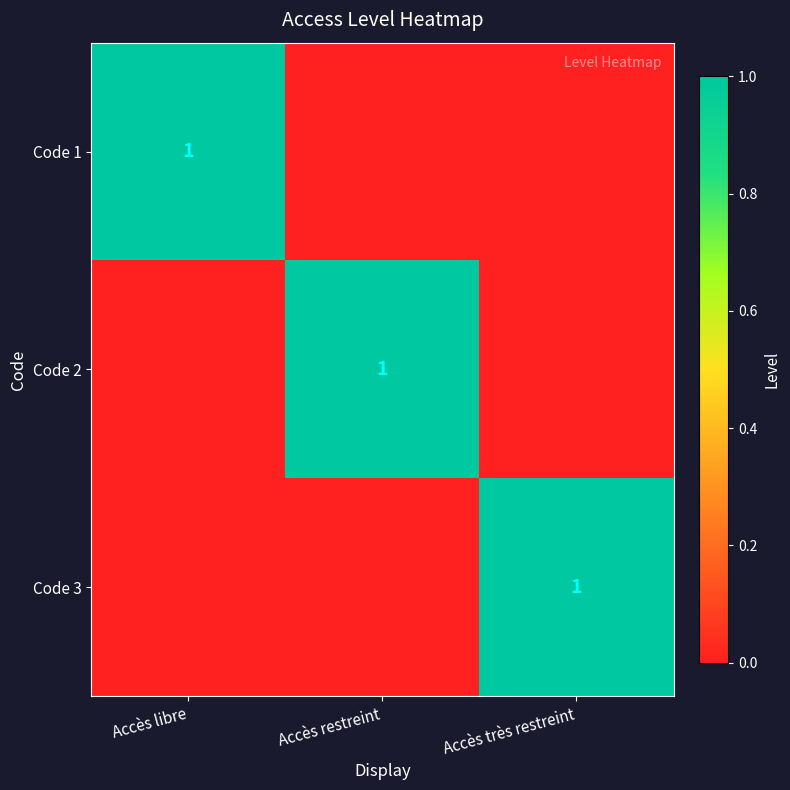

The Code 1 series shows 1 at Accès libre. True or false?

True